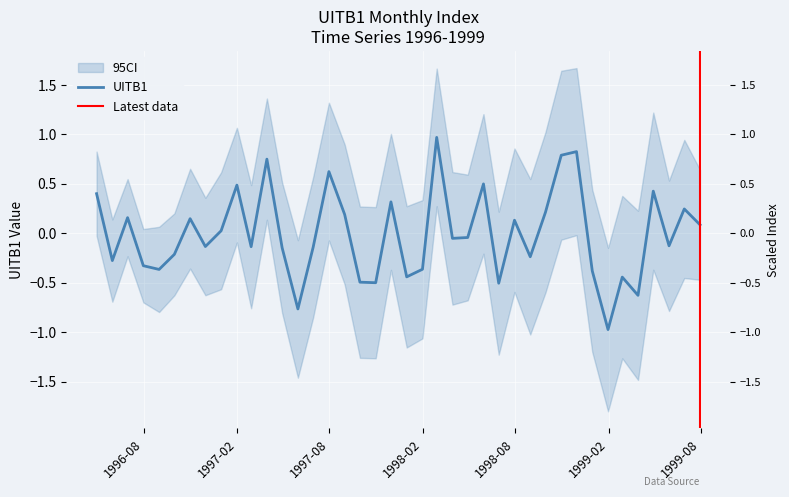

True or false: the data shows 0.4 at 30/04/1996.

True